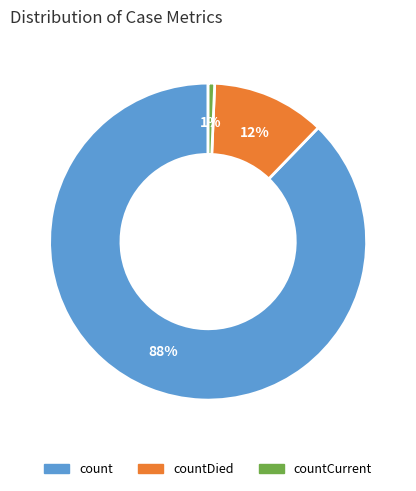

To the nearest percent, what is the average slice percentage?

33%